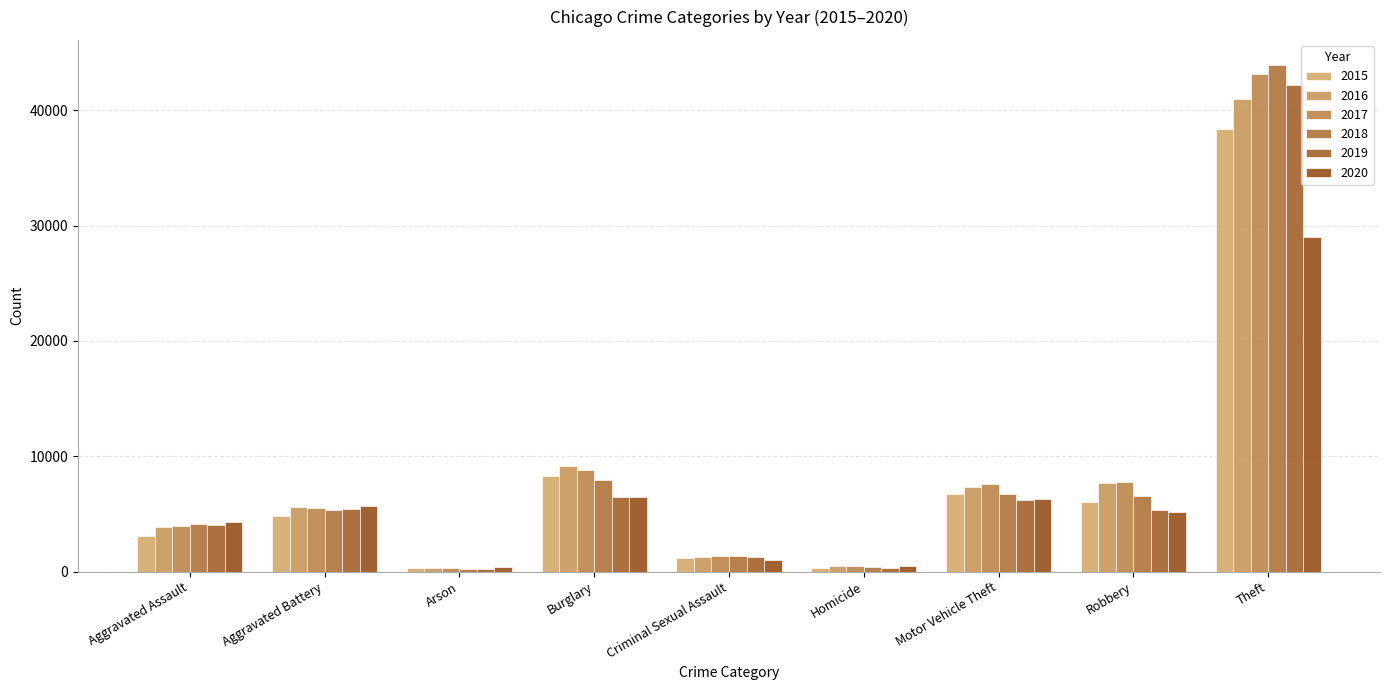

Rank the series at Burglary from lowest to highest value.

2019, 2020, 2018, 2015, 2017, 2016